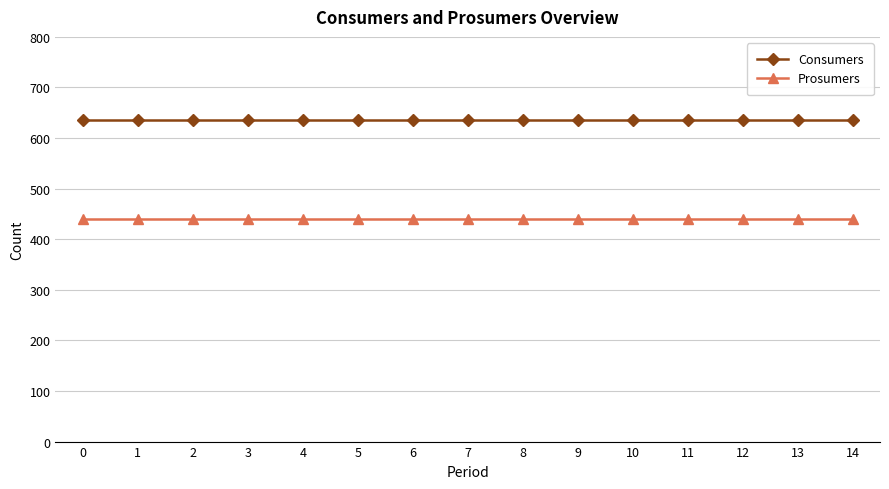

List the series in order of their peak value, lowest first.

Prosumers, Consumers